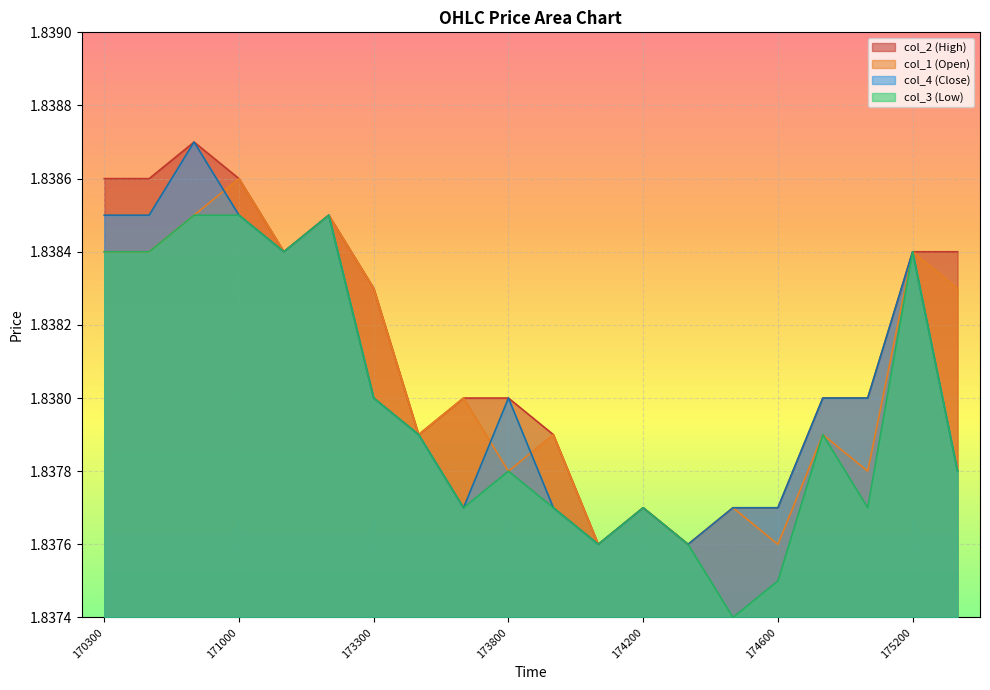

The col_2 series shows 1.8 at 174200. True or false?

True